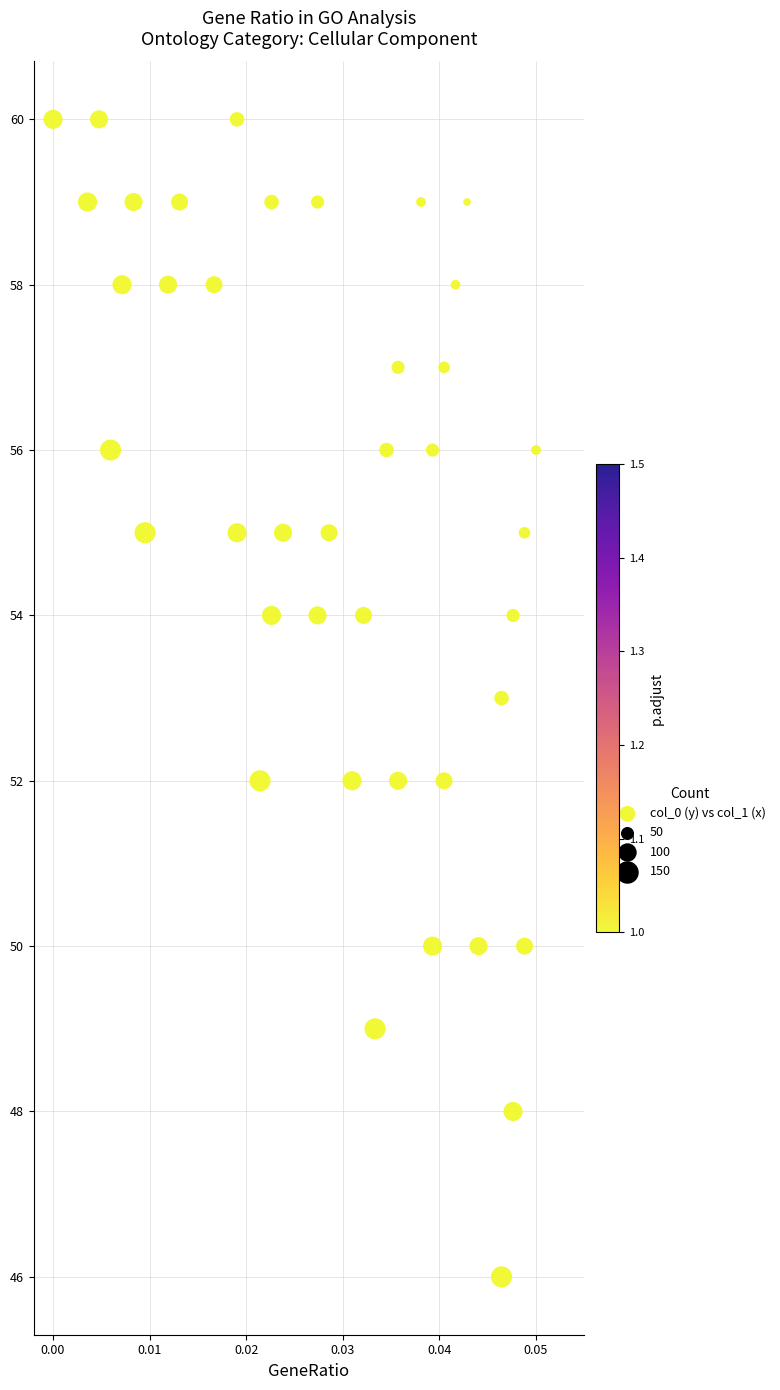

What is the range of Y values (max minus min)?

14